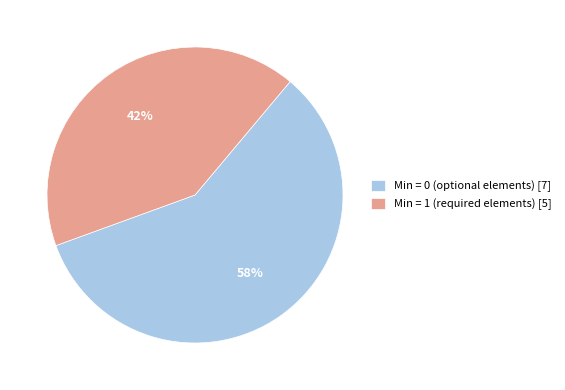

Is there any slice that represents more than half of the pie?

Yes